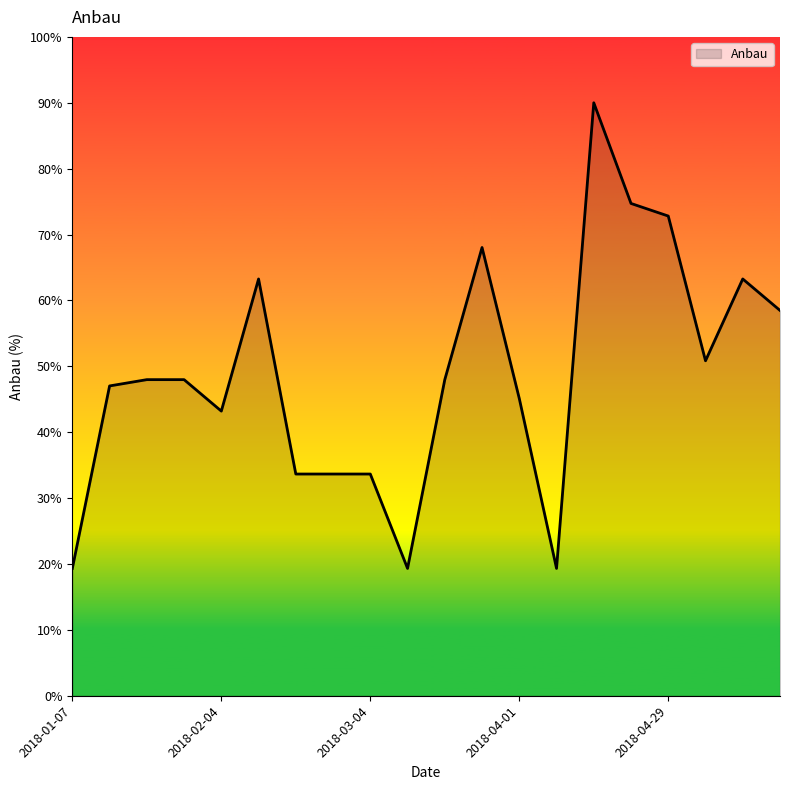

What is the difference between the maximum and minimum values?

70.7